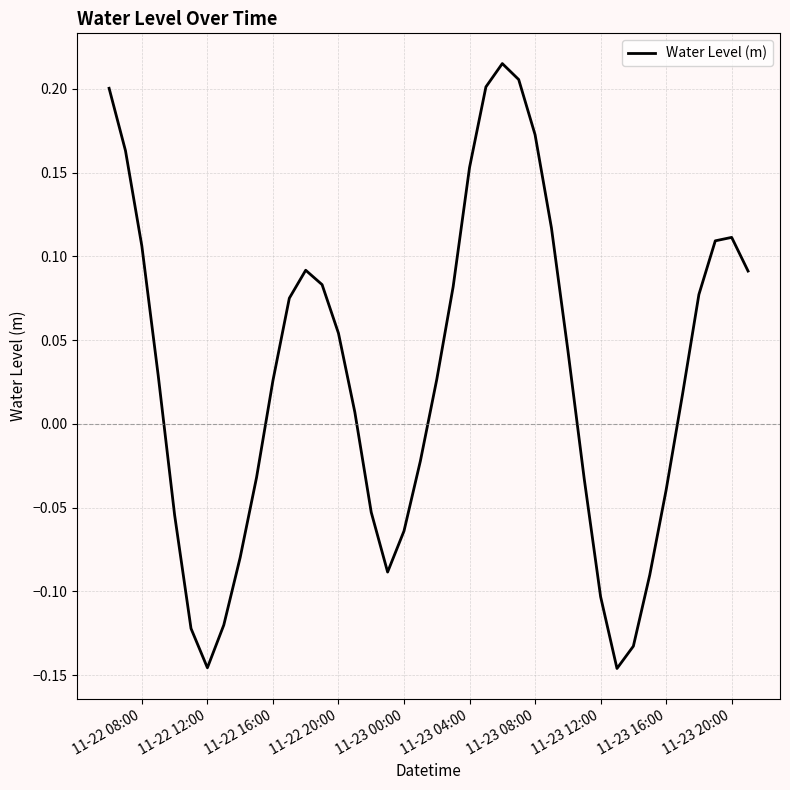

What is the difference between the maximum and minimum values?

0.4